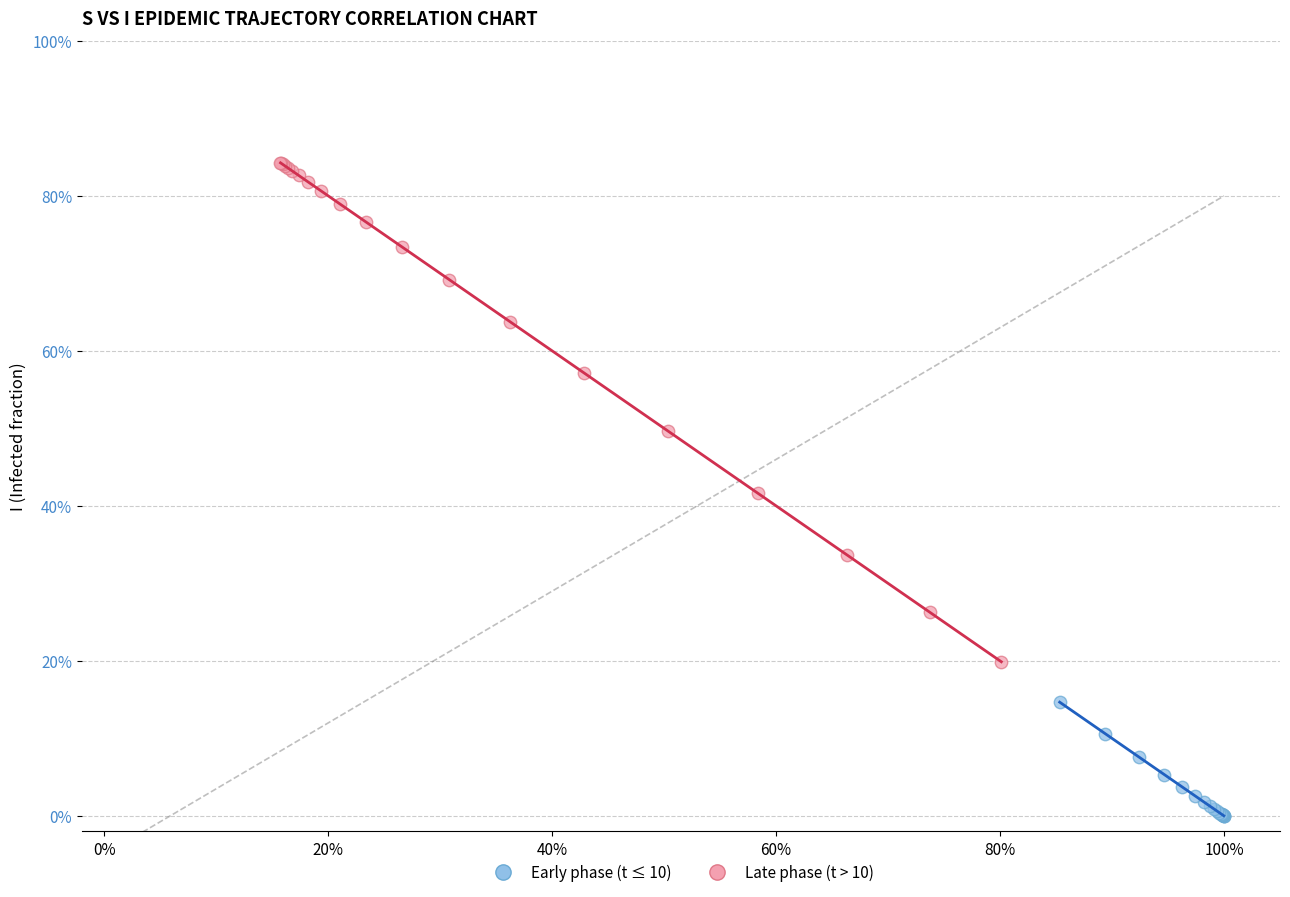

Which series has the widest spread of Y values?

Late phase (t > 10)